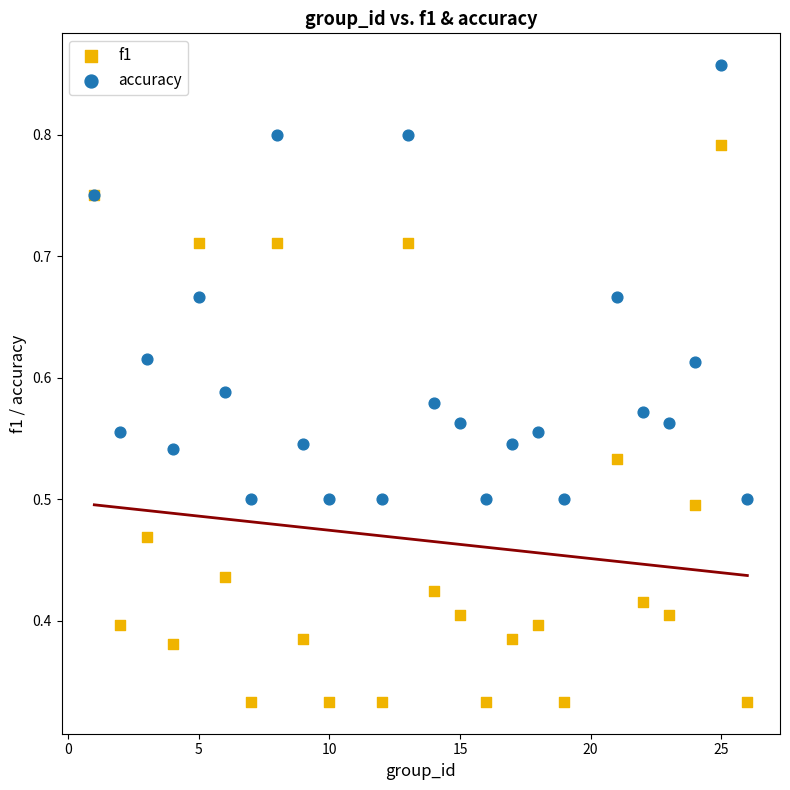

Which series has the largest Y range (max minus min)?

f1